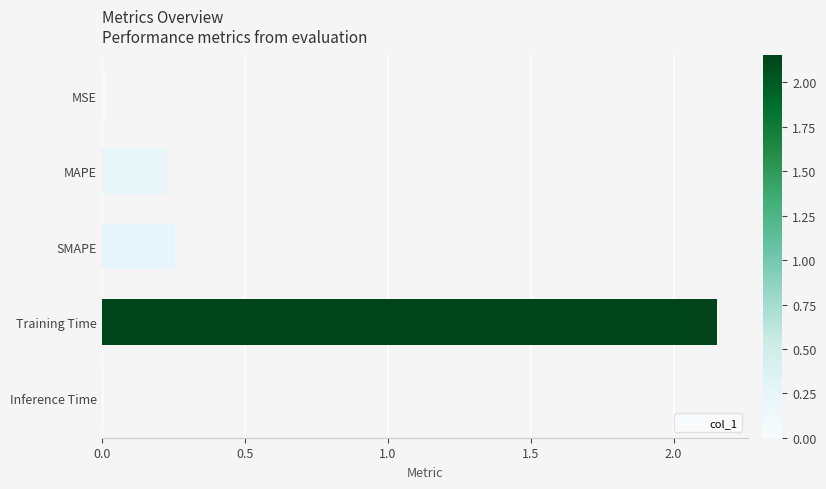

What is the average value?

0.5